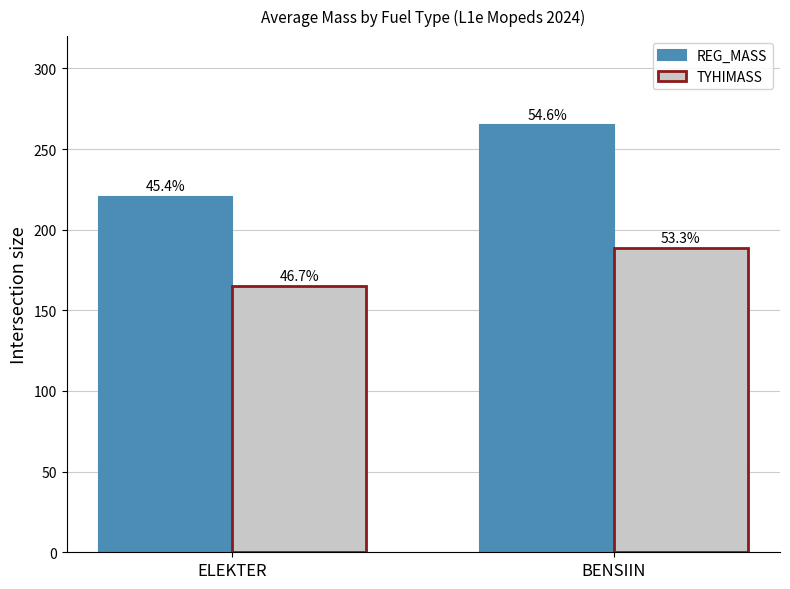

Reading left to right, list all the values displayed in this chart.

REG_MASS: 220.5	264.8
TYHIMASS: 165.2	188.5